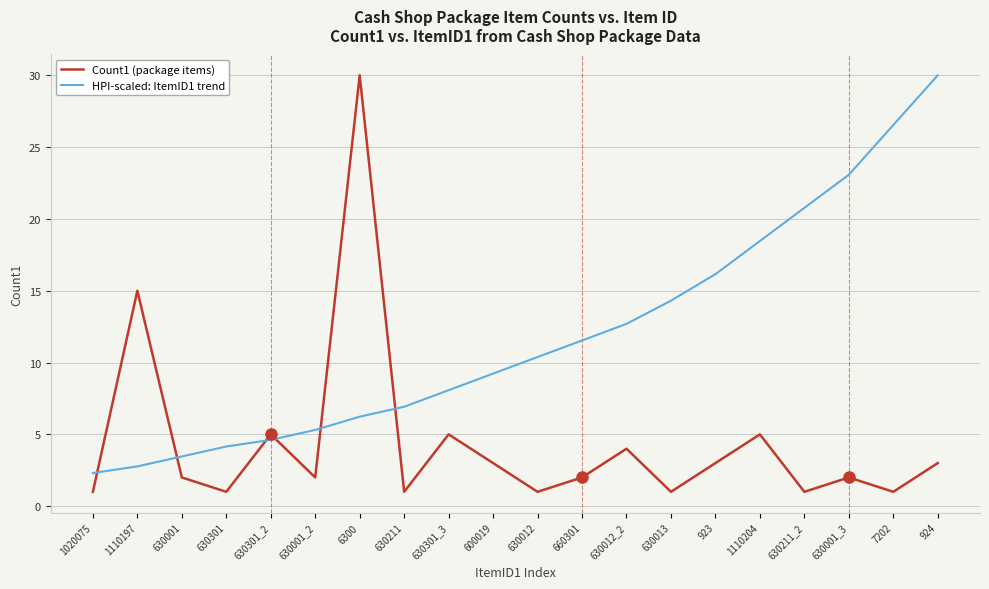

What position from the left is 6300?

7